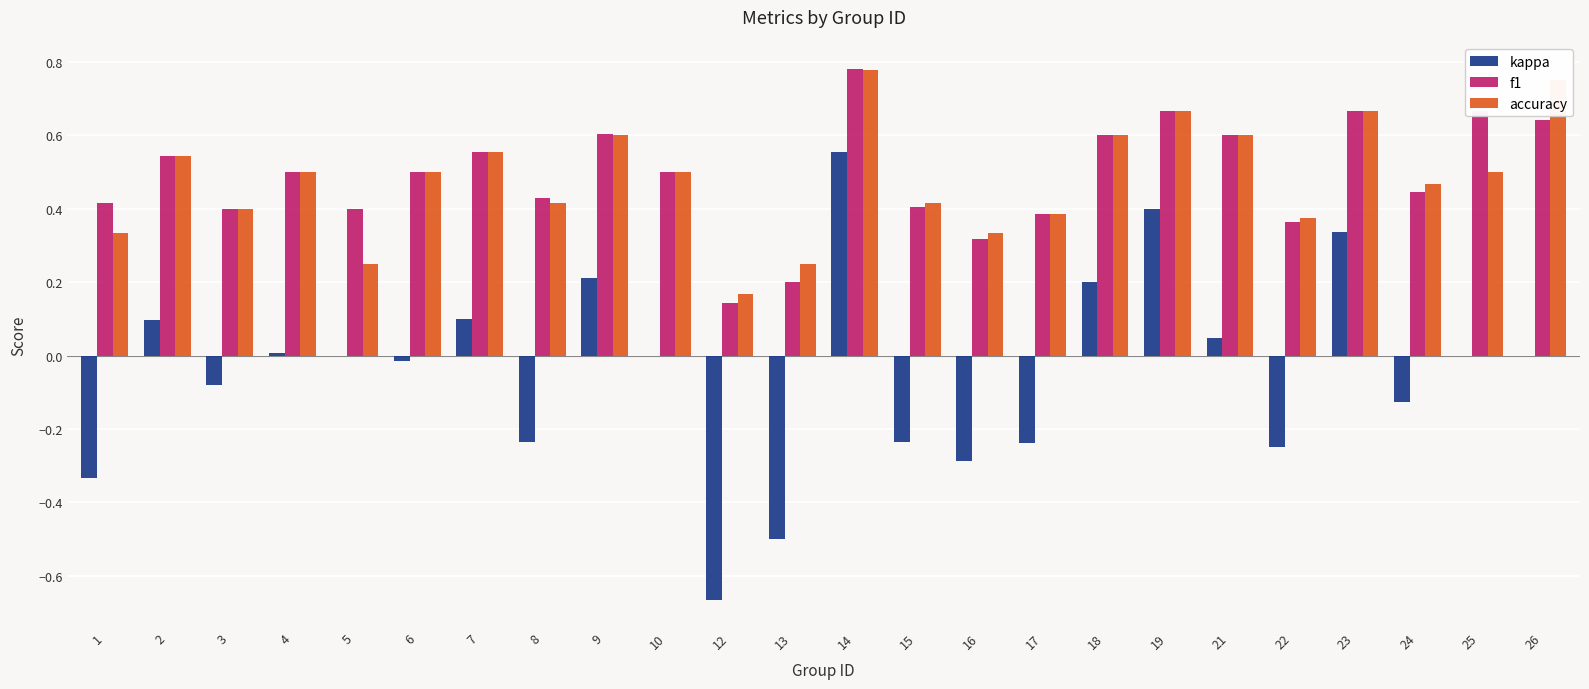

At which label does f1 reach its peak?

14